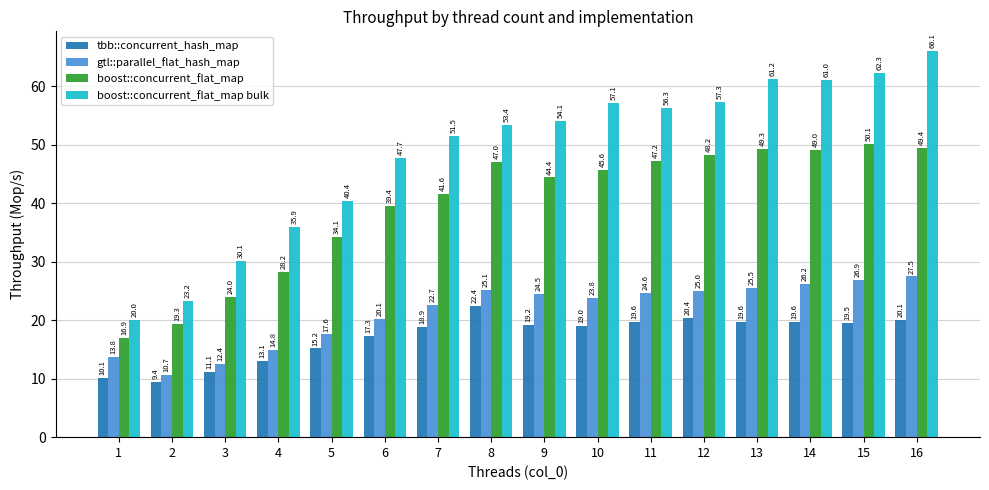

Reading left to right, extract all data points from this chart.

tbb::concurrent_hash_map: 1=10.1	2=9.4	3=11.1	4=13.1	5=15.2	6=17.3	7=18.9	8=22.4	9=19.2	10=19.0	11=19.6	12=20.4	13=19.6	14=19.6	15=19.5	16=20.1
gtl::parallel_flat_hash_map: 1=13.8	2=10.7	3=12.4	4=14.8	5=17.6	6=20.1	7=22.7	8=25.1	9=24.5	10=23.8	11=24.6	12=25.0	13=25.5	14=26.2	15=26.9	16=27.5
boost::concurrent_flat_map: 1=16.9	2=19.3	3=24.0	4=28.2	5=34.1	6=39.4	7=41.6	8=47.0	9=44.4	10=45.6	11=47.2	12=48.2	13=49.3	14=49.0	15=50.1	16=49.4
boost::concurrent_flat_map bulk: 1=20.0	2=23.2	3=30.1	4=35.9	5=40.4	6=47.7	7=51.5	8=53.4	9=54.1	10=57.1	11=56.3	12=57.3	13=61.2	14=61.0	15=62.3	16=66.1